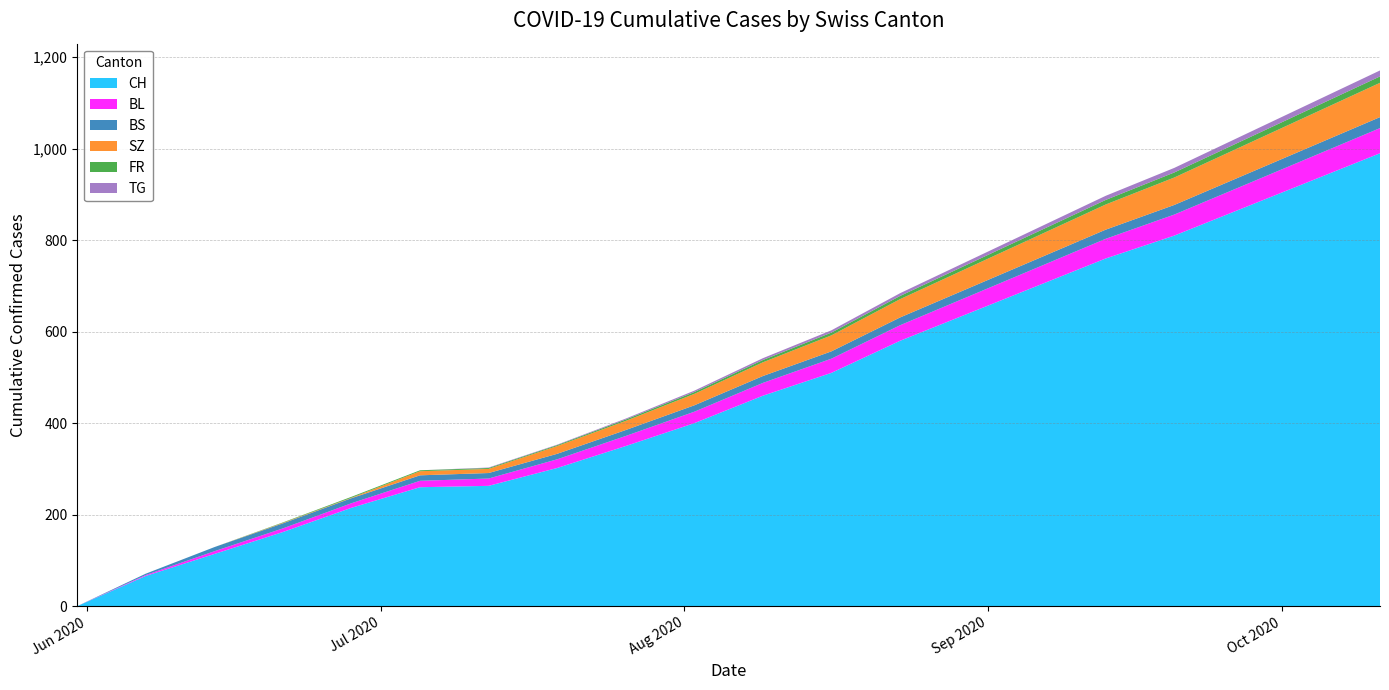

Reading right to left, what are all the values shown in this chart?

CH: 2020-10-11=990	2020-10-04=930	2020-09-27=870	2020-09-20=810	2020-09-13=760	2020-09-06=700	2020-08-30=640	2020-08-23=580	2020-08-16=510	2020-08-09=460	2020-08-02=400	2020-07-26=350	2020-07-19=302	2020-07-12=263	2020-07-05=260	2020-06-28=215	2020-06-21=162	2020-06-14=114	2020-06-07=66	2020-05-31=0
BL: 2020-10-11=55	2020-10-04=52	2020-09-27=49	2020-09-20=46	2020-09-13=43	2020-09-06=40	2020-08-30=37	2020-08-23=34	2020-08-16=31	2020-08-09=28	2020-08-02=25	2020-07-26=22	2020-07-19=19	2020-07-12=16	2020-07-05=14	2020-06-28=10	2020-06-21=8	2020-06-14=6	2020-06-07=2	2020-05-31=0
BS: 2020-10-11=24	2020-10-04=23	2020-09-27=22	2020-09-20=21	2020-09-13=20	2020-09-06=19	2020-08-30=18	2020-08-23=17	2020-08-16=16	2020-08-09=15	2020-08-02=14	2020-07-26=13	2020-07-19=12	2020-07-12=12	2020-07-05=12	2020-06-28=11	2020-06-21=11	2020-06-14=9	2020-06-07=3	2020-05-31=0
SZ: 2020-10-11=75	2020-10-04=70	2020-09-27=65	2020-09-20=60	2020-09-13=55	2020-09-06=50	2020-08-30=45	2020-08-23=40	2020-08-16=35	2020-08-09=30	2020-08-02=25	2020-07-26=20	2020-07-19=17	2020-07-12=9	2020-07-05=9	2020-06-28=1	2020-06-21=1	2020-06-14=0	2020-06-07=0	2020-05-31=0
FR: 2020-10-11=14	2020-10-04=13	2020-09-27=12	2020-09-20=11	2020-09-13=10	2020-09-06=9	2020-08-30=8	2020-08-23=7	2020-08-16=6	2020-08-09=5	2020-08-02=4	2020-07-26=3	2020-07-19=2	2020-07-12=2	2020-07-05=2	2020-06-28=2	2020-06-21=1	2020-06-14=0	2020-06-07=0	2020-05-31=0
TG: 2020-10-11=13	2020-10-04=12	2020-09-27=11	2020-09-20=10	2020-09-13=9	2020-09-06=8	2020-08-30=7	2020-08-23=6	2020-08-16=5	2020-08-09=4	2020-08-02=3	2020-07-26=2	2020-07-19=1	2020-07-12=1	2020-07-05=0	2020-06-28=0	2020-06-21=0	2020-06-14=0	2020-06-07=0	2020-05-31=0